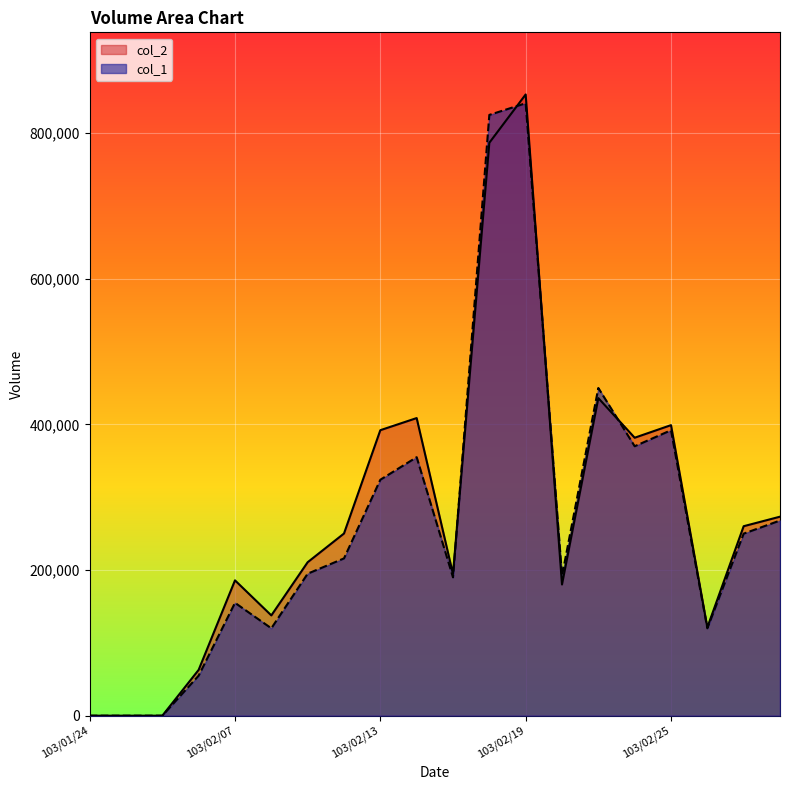

Where is the first local maximum for col_2?

103/02/07